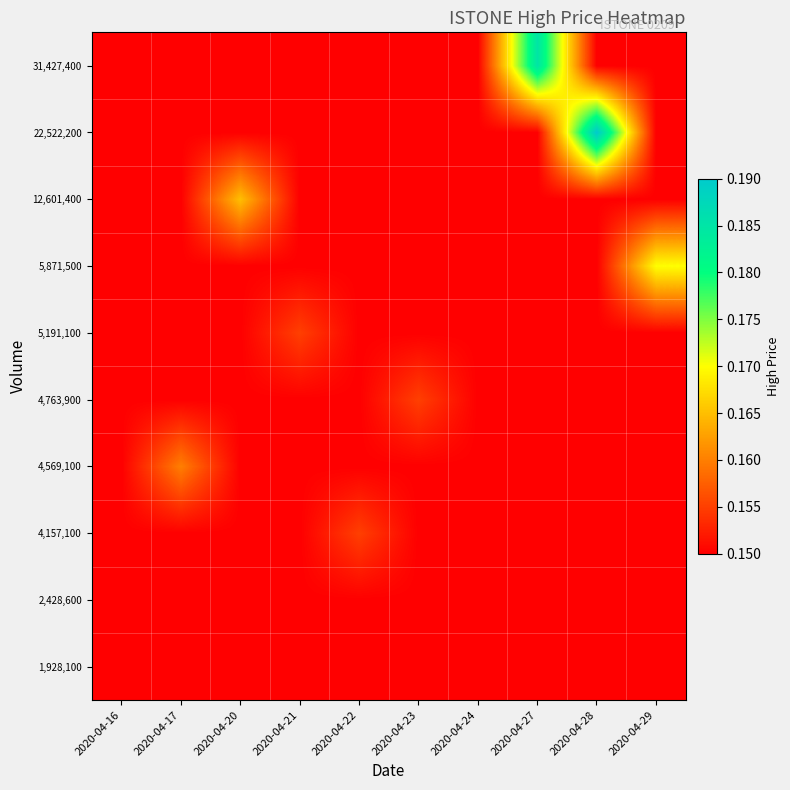

At how many categories does at least one series exceed 0?

10